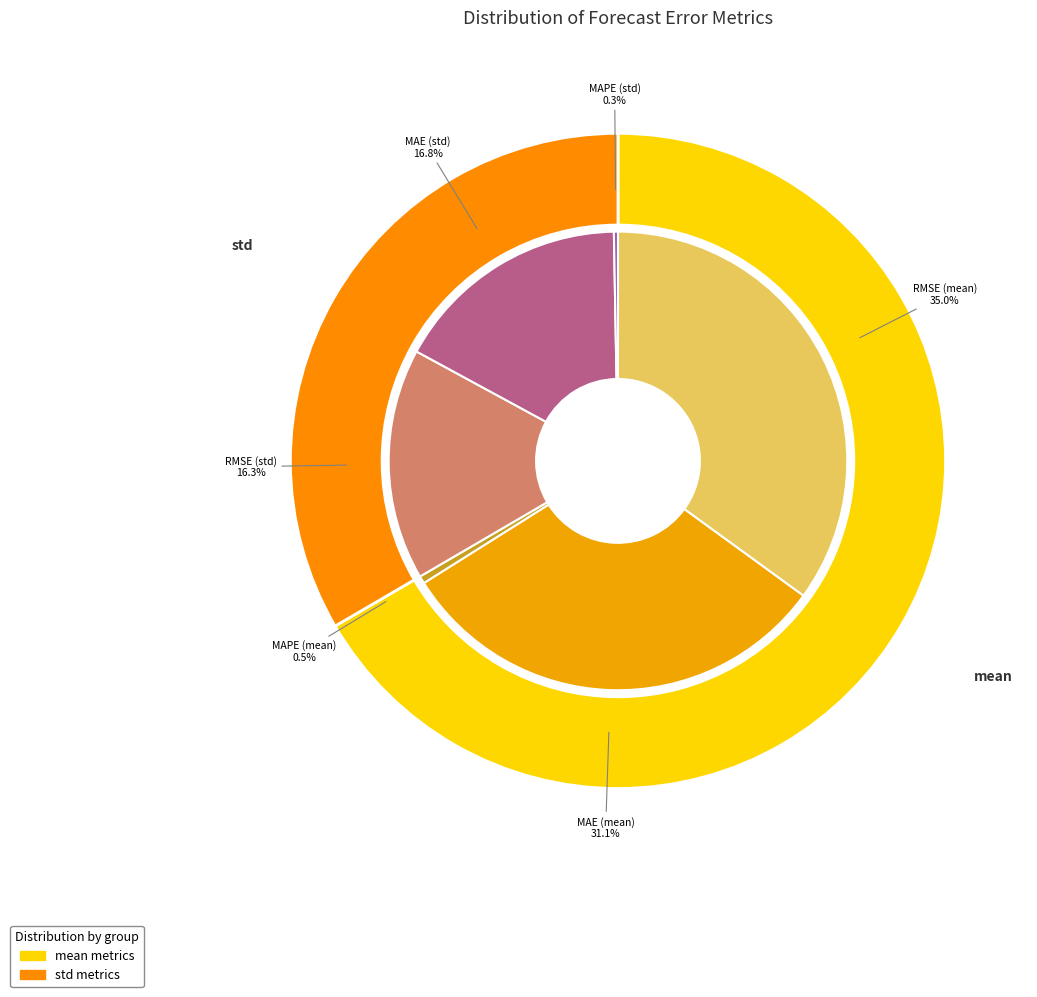

Is it true that MAE (std) is 17% of the pie?

True